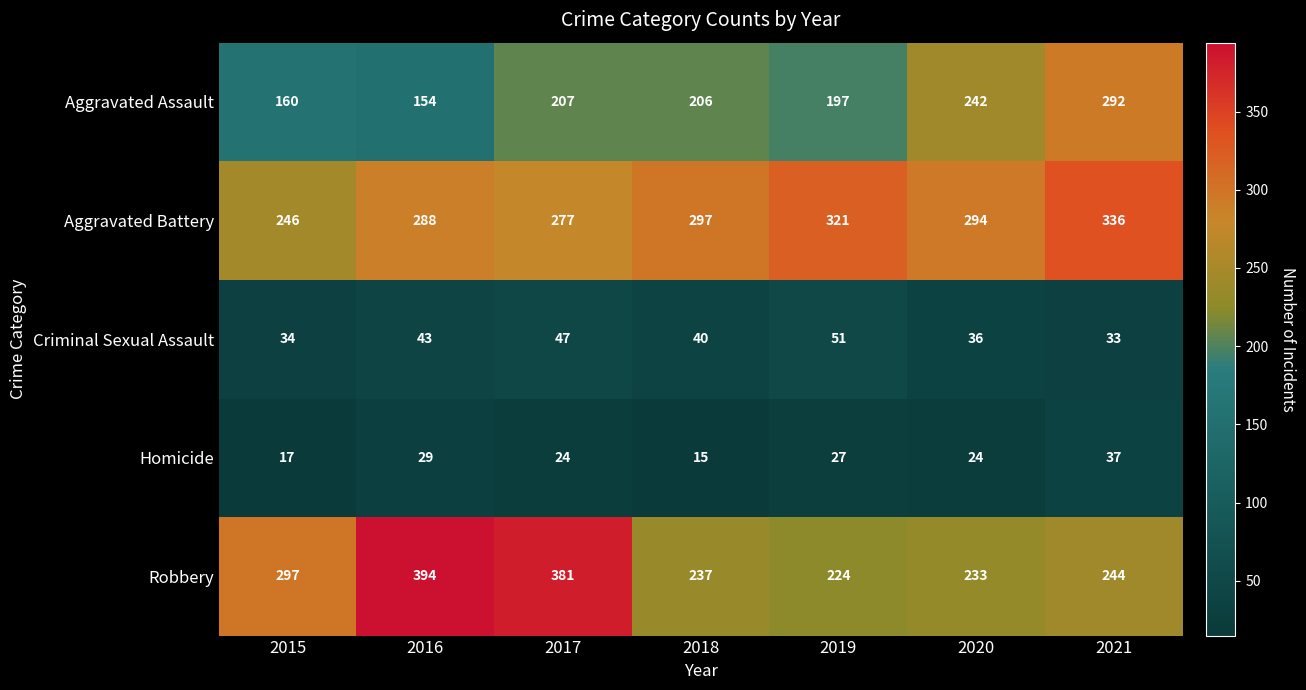

What is the sum of the Homicide values at 2019 and 2016?

56